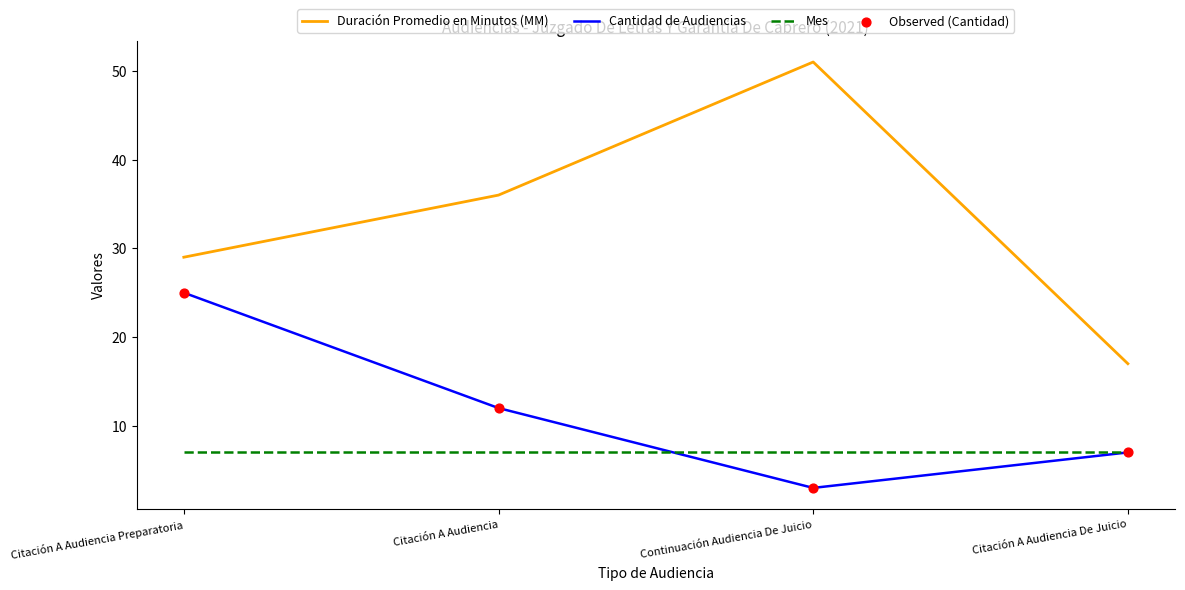

Which series has the largest total across all categories?

Duración Promedio en Minutos (MM)